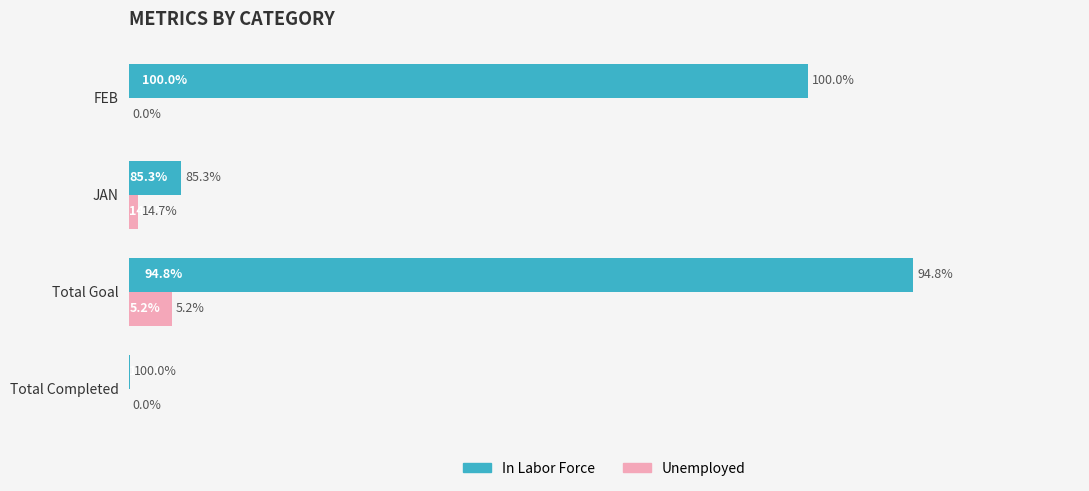

What are all the series names shown in the legend?

In Labor Force, Unemployed